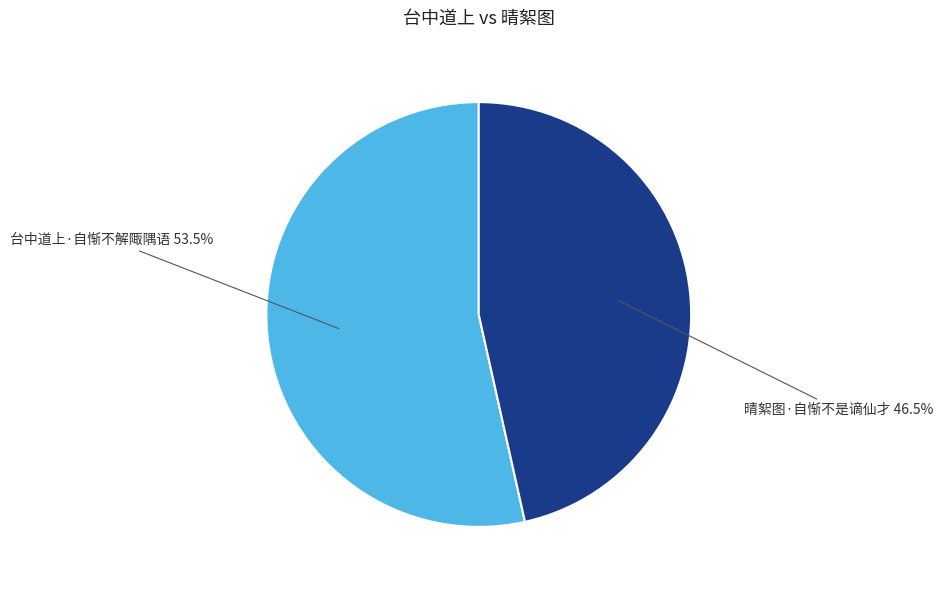

To the nearest percent, what is the difference between the largest and smallest slice percentages?

7%